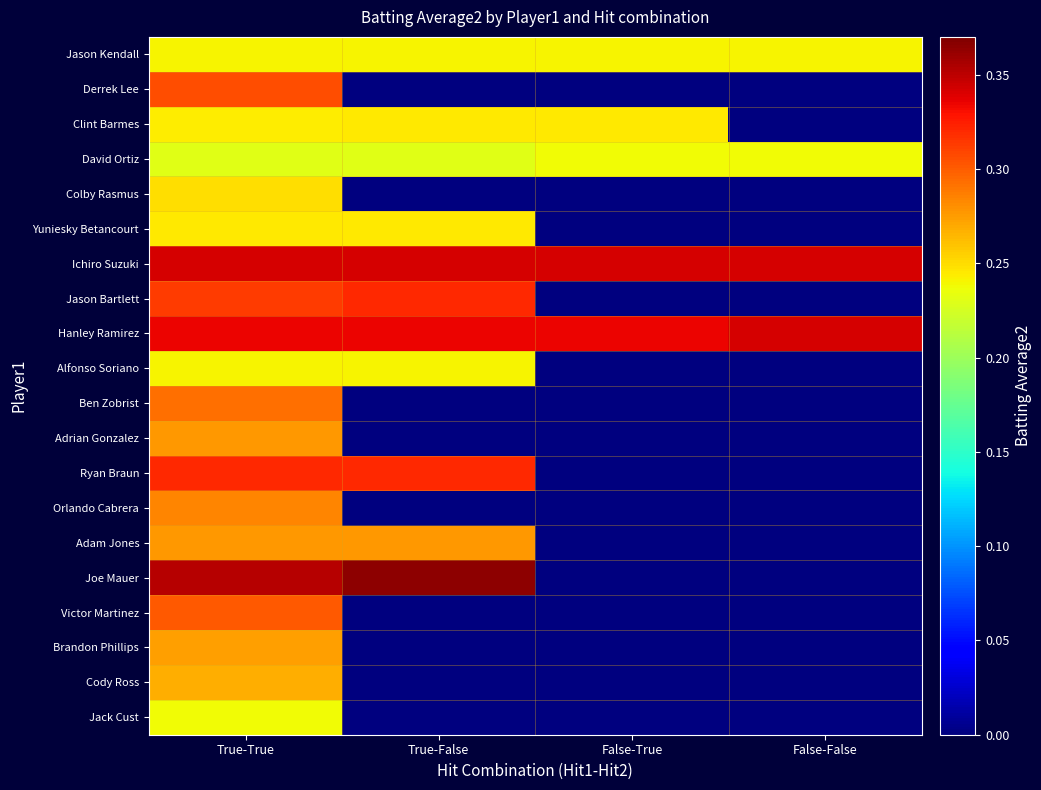

Reading left to right, list all the values displayed in this chart.

Jason Kendall: True-True=0.2	True-False=0.2	False-True=0.2	False-False=0.2
Derrek Lee: True-True=0.3	True-False=0.0	False-True=0.0	False-False=0.0
Clint Barmes: True-True=0.2	True-False=0.2	False-True=0.2	False-False=0.0
David Ortiz: True-True=0.2	True-False=0.2	False-True=0.2	False-False=0.2
Colby Rasmus: True-True=0.2	True-False=0.0	False-True=0.0	False-False=0.0
Yuniesky Betancourt: True-True=0.2	True-False=0.2	False-True=0.0	False-False=0.0
Ichiro Suzuki: True-True=0.3	True-False=0.3	False-True=0.3	False-False=0.3
Jason Bartlett: True-True=0.3	True-False=0.3	False-True=0.0	False-False=0.0
Hanley Ramirez: True-True=0.3	True-False=0.3	False-True=0.3	False-False=0.3
Alfonso Soriano: True-True=0.2	True-False=0.2	False-True=0.0	False-False=0.0
Ben Zobrist: True-True=0.3	True-False=0.0	False-True=0.0	False-False=0.0
Adrian Gonzalez: True-True=0.3	True-False=0.0	False-True=0.0	False-False=0.0
Ryan Braun: True-True=0.3	True-False=0.3	False-True=0.0	False-False=0.0
Orlando Cabrera: True-True=0.3	True-False=0.0	False-True=0.0	False-False=0.0
Adam Jones: True-True=0.3	True-False=0.3	False-True=0.0	False-False=0.0
Joe Mauer: True-True=0.4	True-False=0.4	False-True=0.0	False-False=0.0
Victor Martinez: True-True=0.3	True-False=0.0	False-True=0.0	False-False=0.0
Brandon Phillips: True-True=0.3	True-False=0.0	False-True=0.0	False-False=0.0
Cody Ross: True-True=0.3	True-False=0.0	False-True=0.0	False-False=0.0
Jack Cust: True-True=0.2	True-False=0.0	False-True=0.0	False-False=0.0